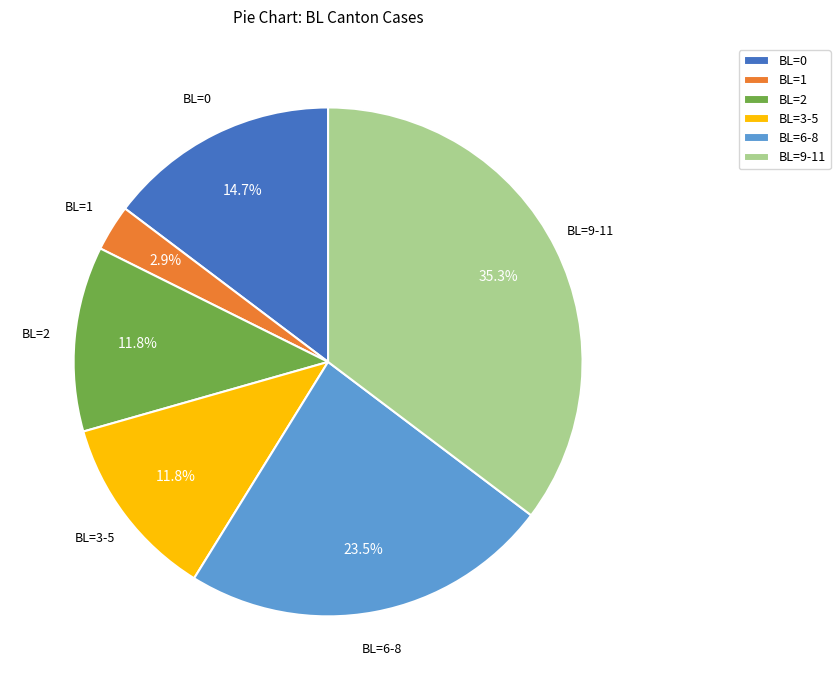

How many segments does this pie chart have?

6